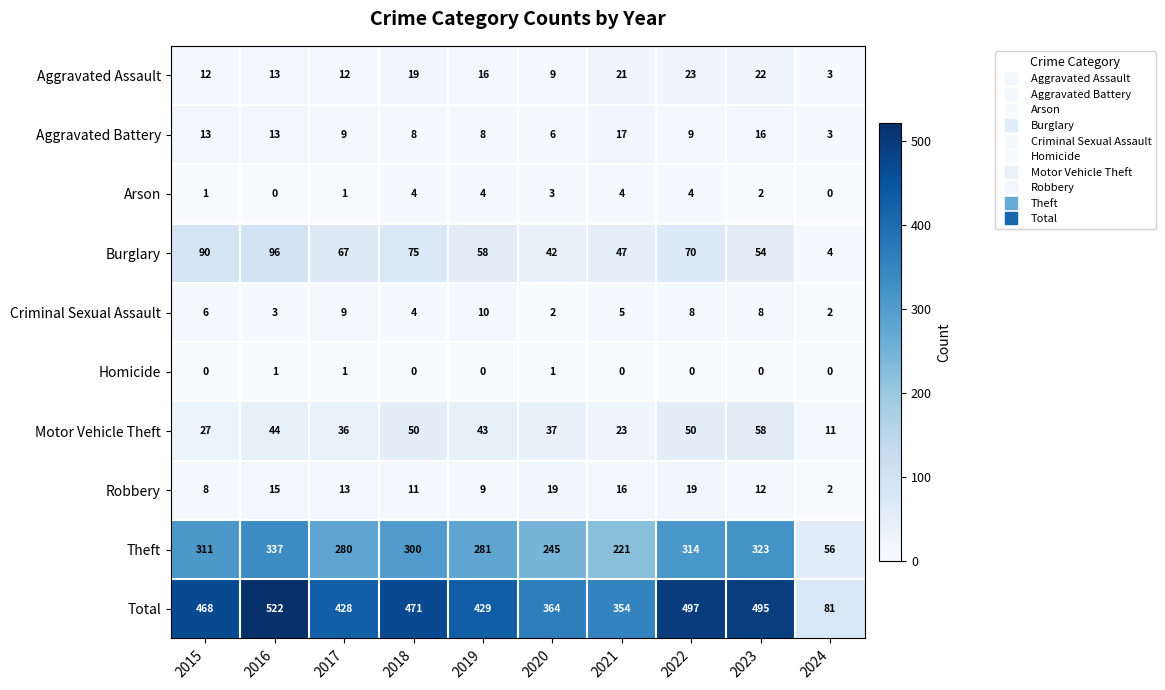

Which series has the largest range (max minus min)?

Total